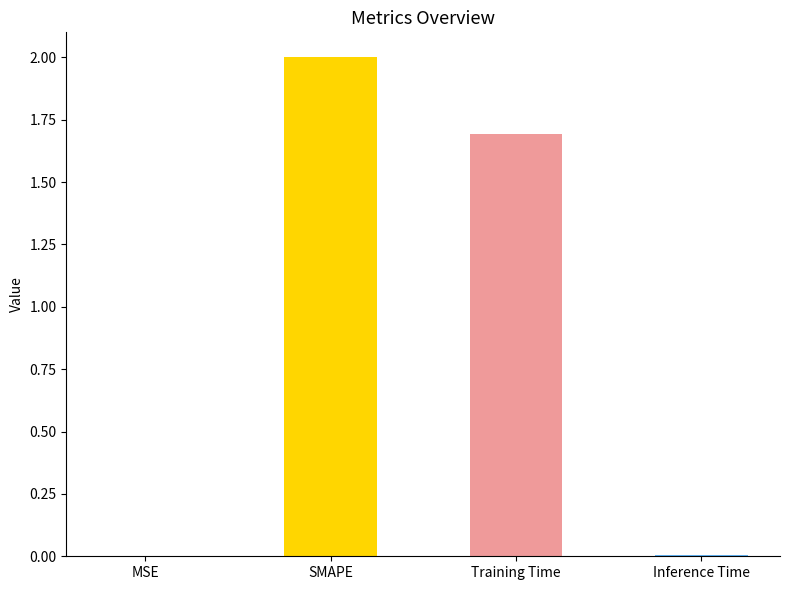

The value at SMAPE is 1.3. True or false?

False